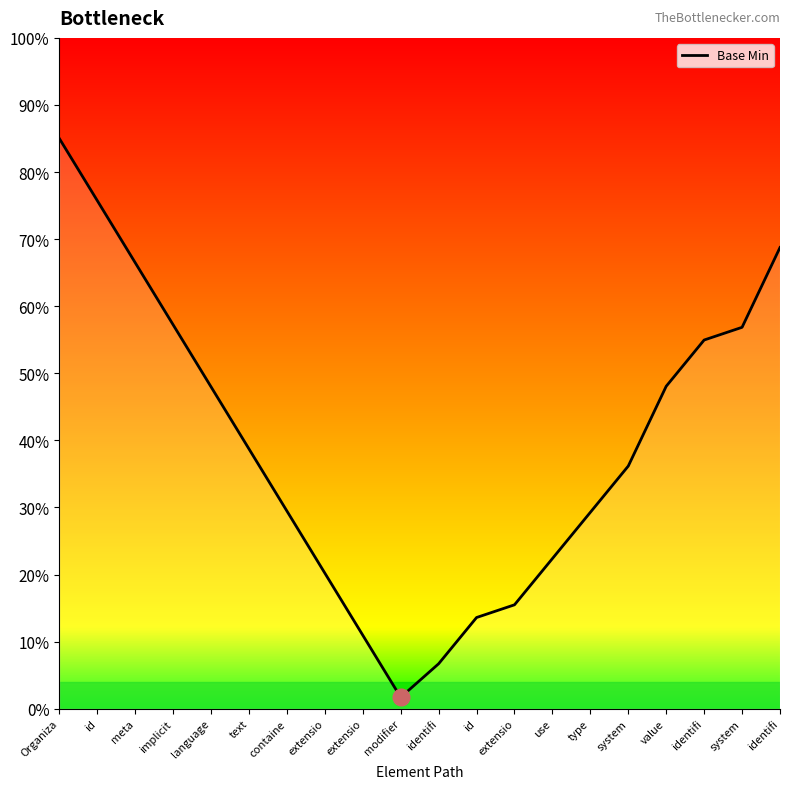

Reading right to left, extract all data points from this chart.

0.7	0.6	0.5	0.5	0.4	0.3	0.2	0.2	0.1	0.1	0.0	0.1	0.2	0.3	0.4	0.5	0.6	0.7	0.8	0.8